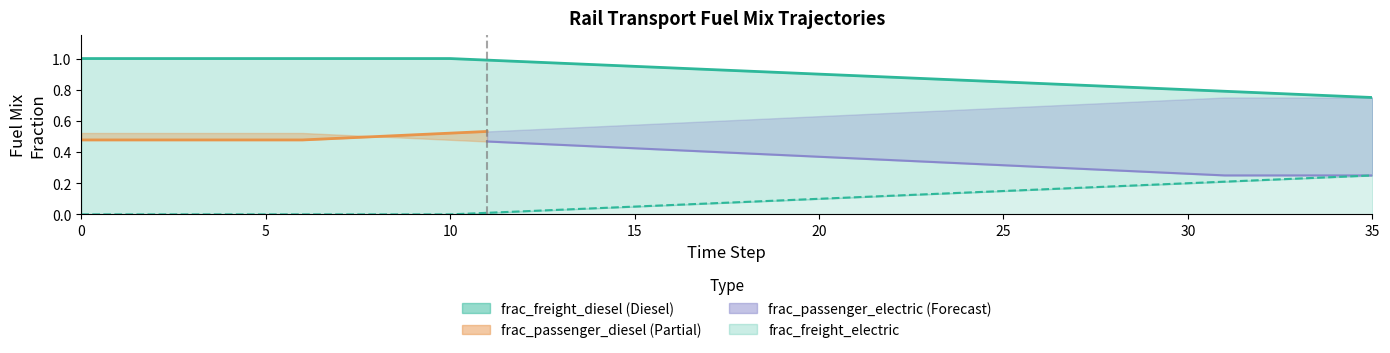

True or false: frac_freight_electric and frac_freight_diesel cross at least once.

False